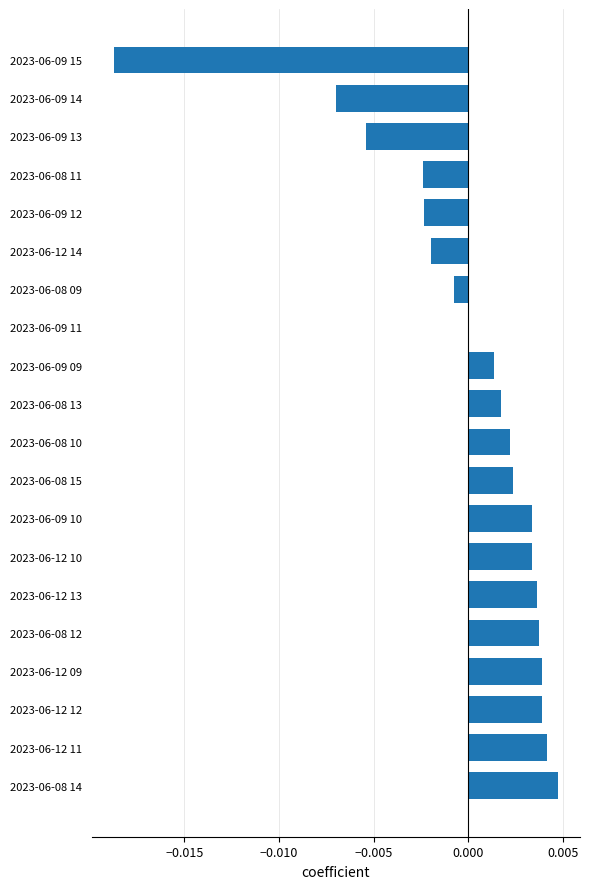

The value at 2023-06-08 13 is 0.0. True or false?

True